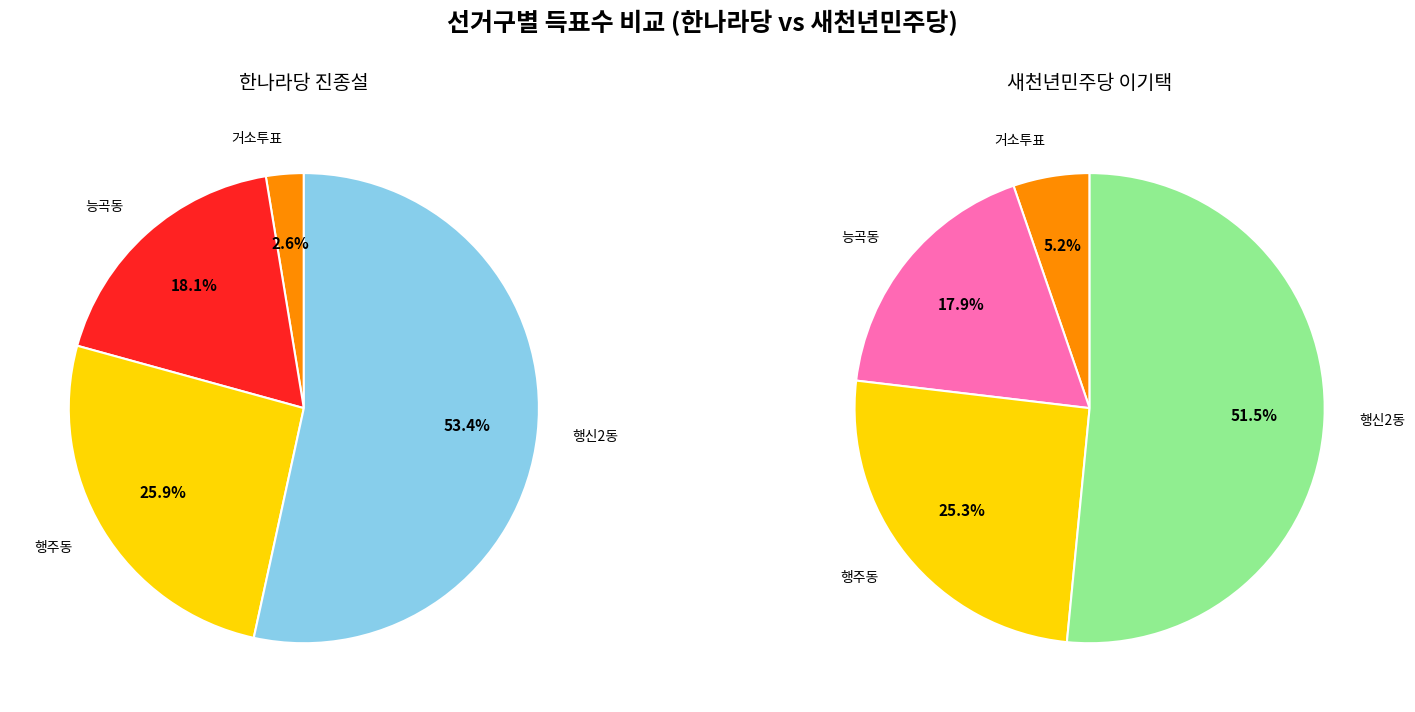

Does any single category account for the majority?

Yes